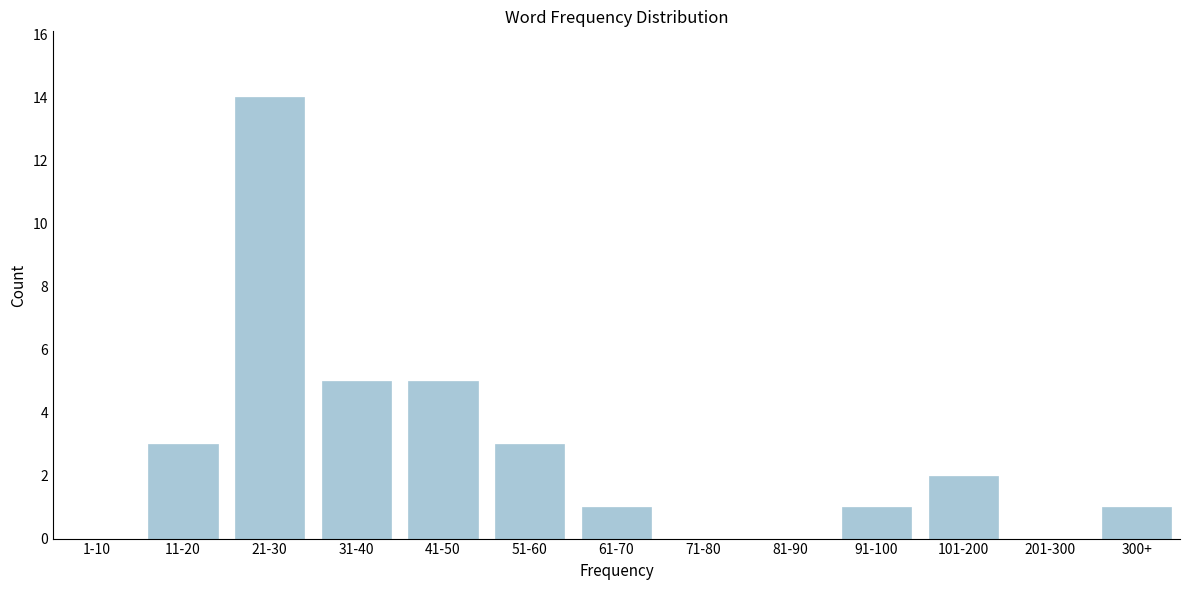

Reading left to right, extract all data points from this chart.

1-10=0	11-20=3	21-30=14	31-40=5	41-50=5	51-60=3	61-70=1	71-80=0	81-90=0	91-100=1	101-200=2	201-300=0	300+=1